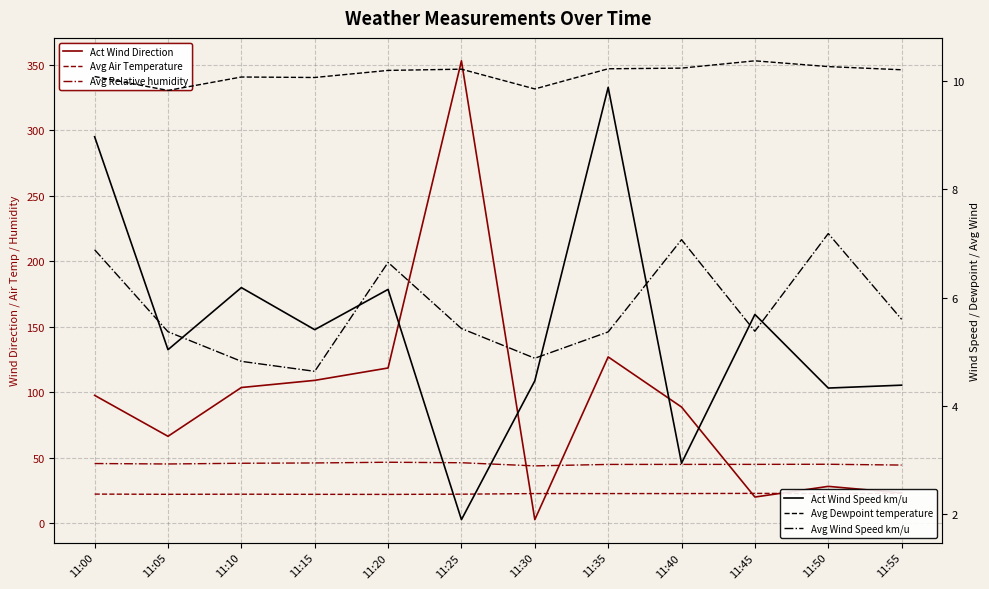

Between 11:40 and 11:45, which series saw the biggest shift?

Act Wind Direction